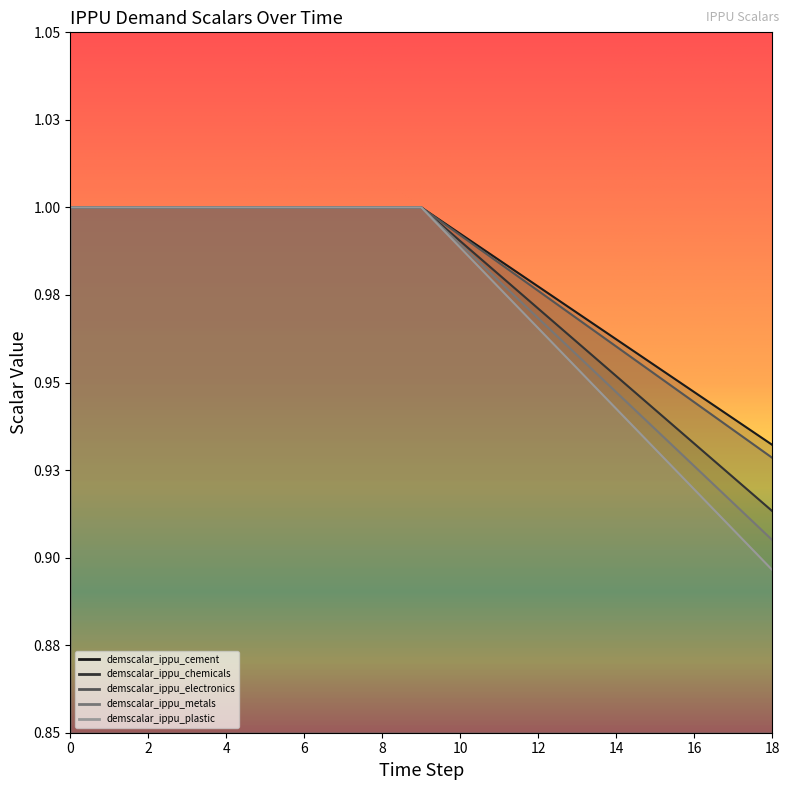

True or false: demscalar_ippu_electronics and demscalar_ippu_chemicals cross at least once.

False